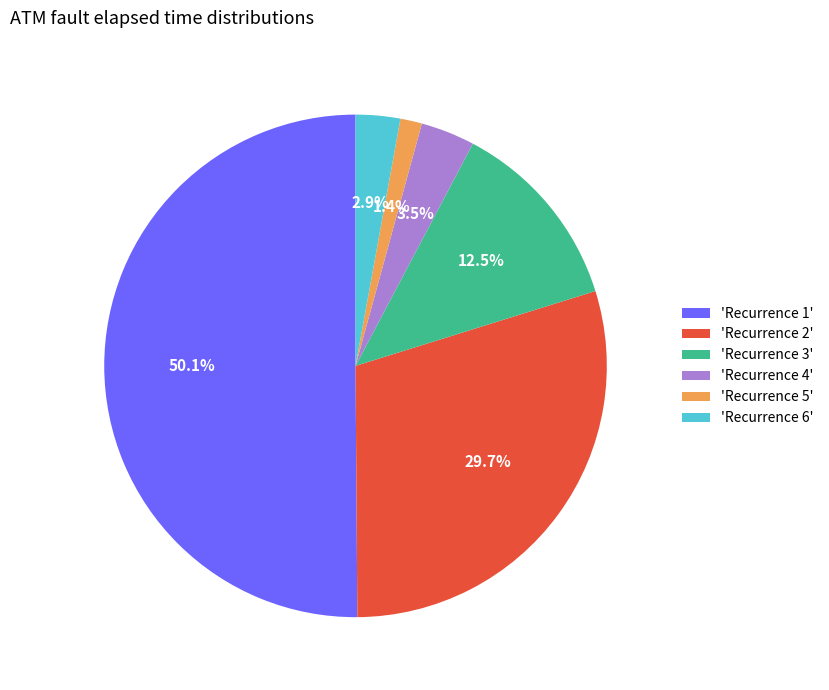

What is the smallest slice in the pie chart?

'Recurrence 5'